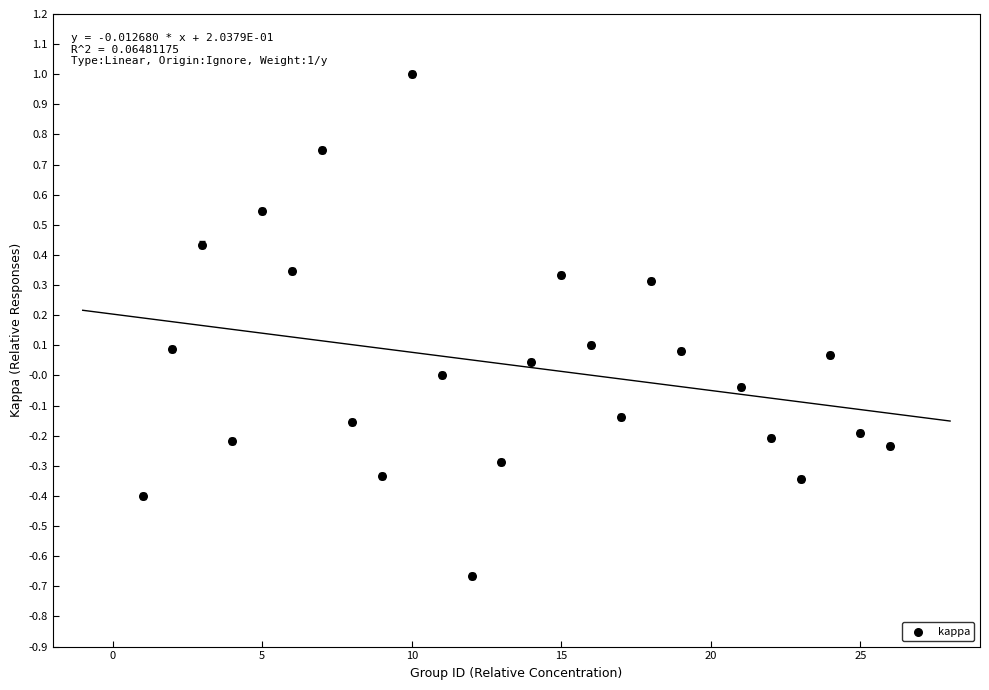

What is the range of Y values (max minus min)?

1.7